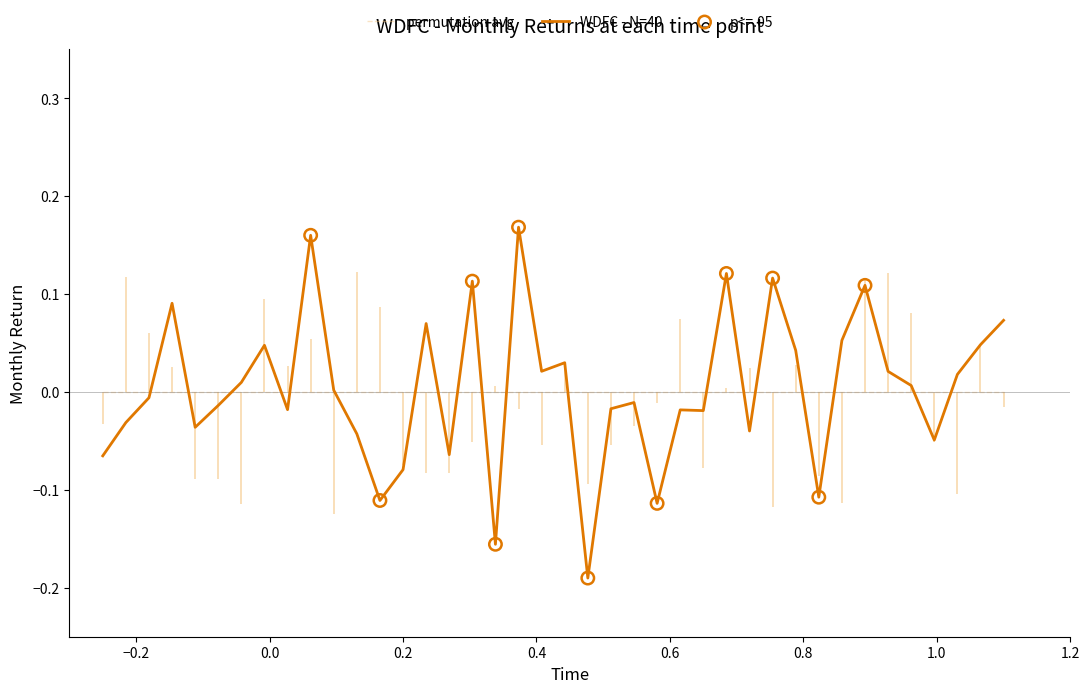

Which series has the widest spread of values?

WDFC - N=40